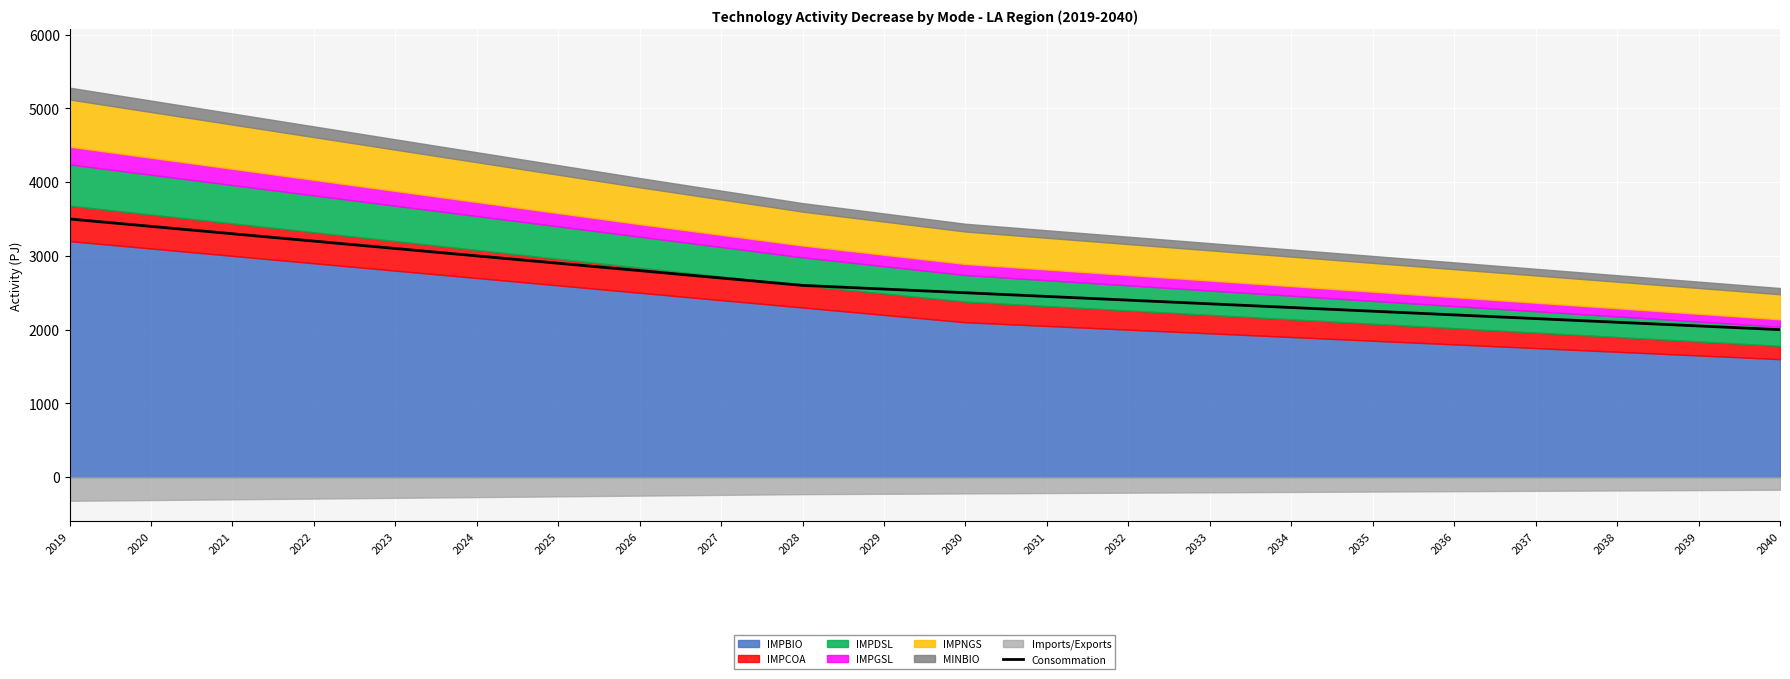

What is the difference between the maximum and minimum values?

1500